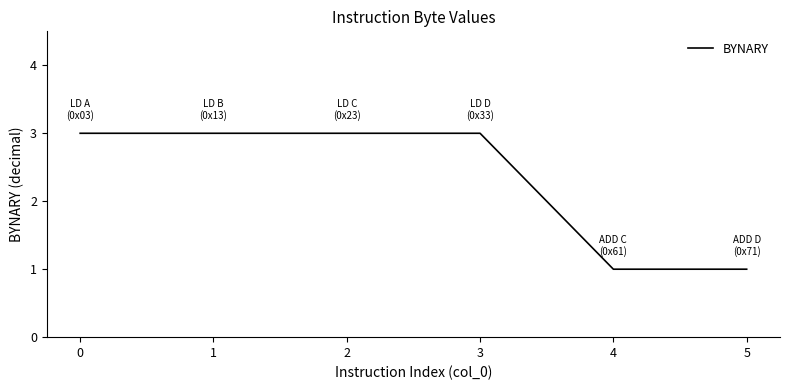

Does the chart have visible grid lines?

No